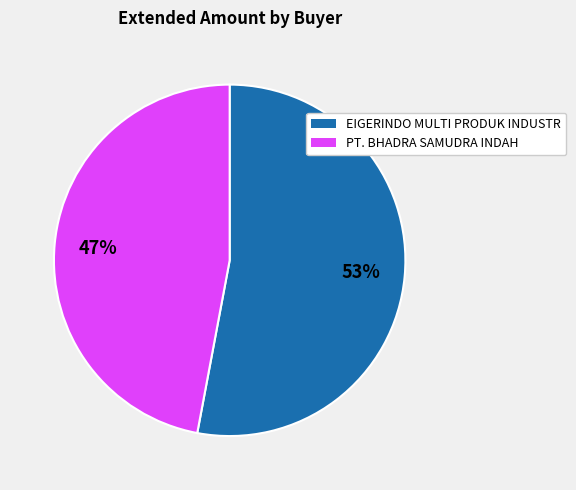

To the nearest percent, what is the average slice percentage?

50%